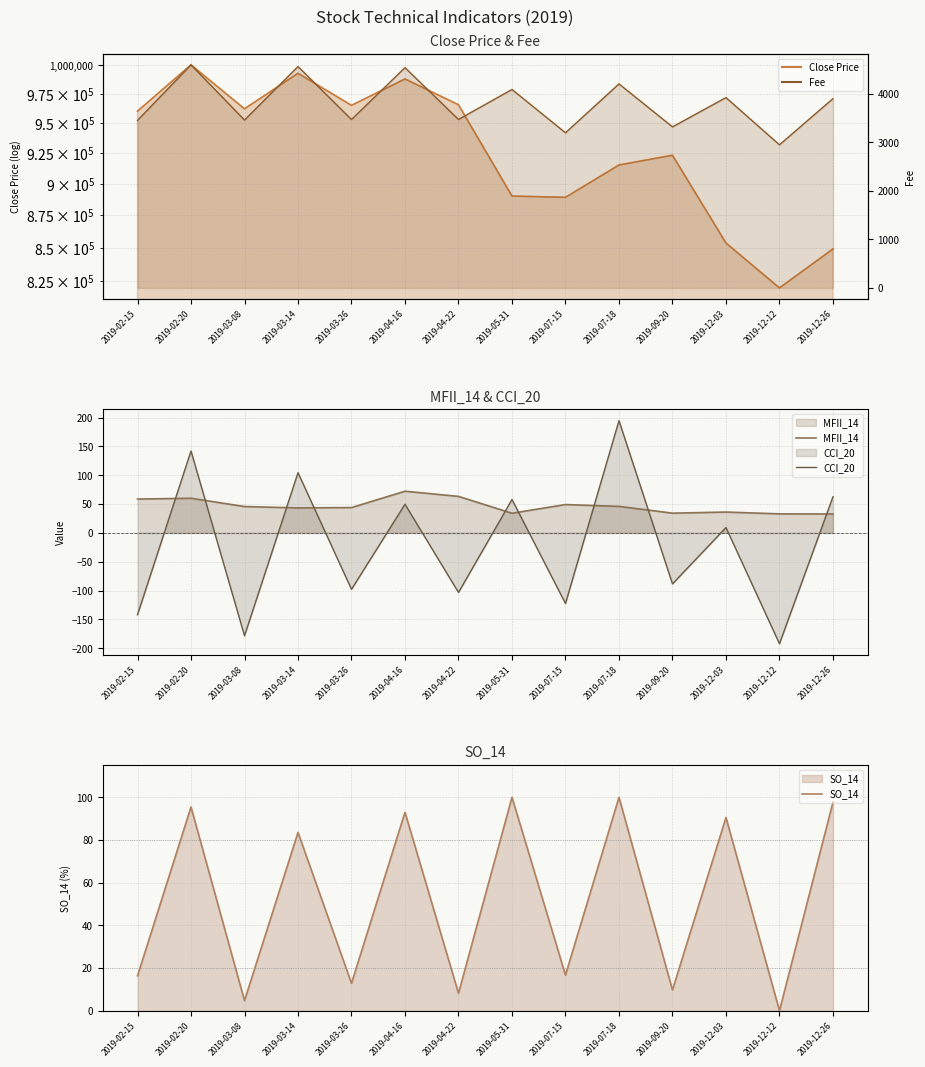

Rank the series at 2019-12-03 from highest to lowest value.

Close Price, Fee, SO_14, MFII_14, CCI_20